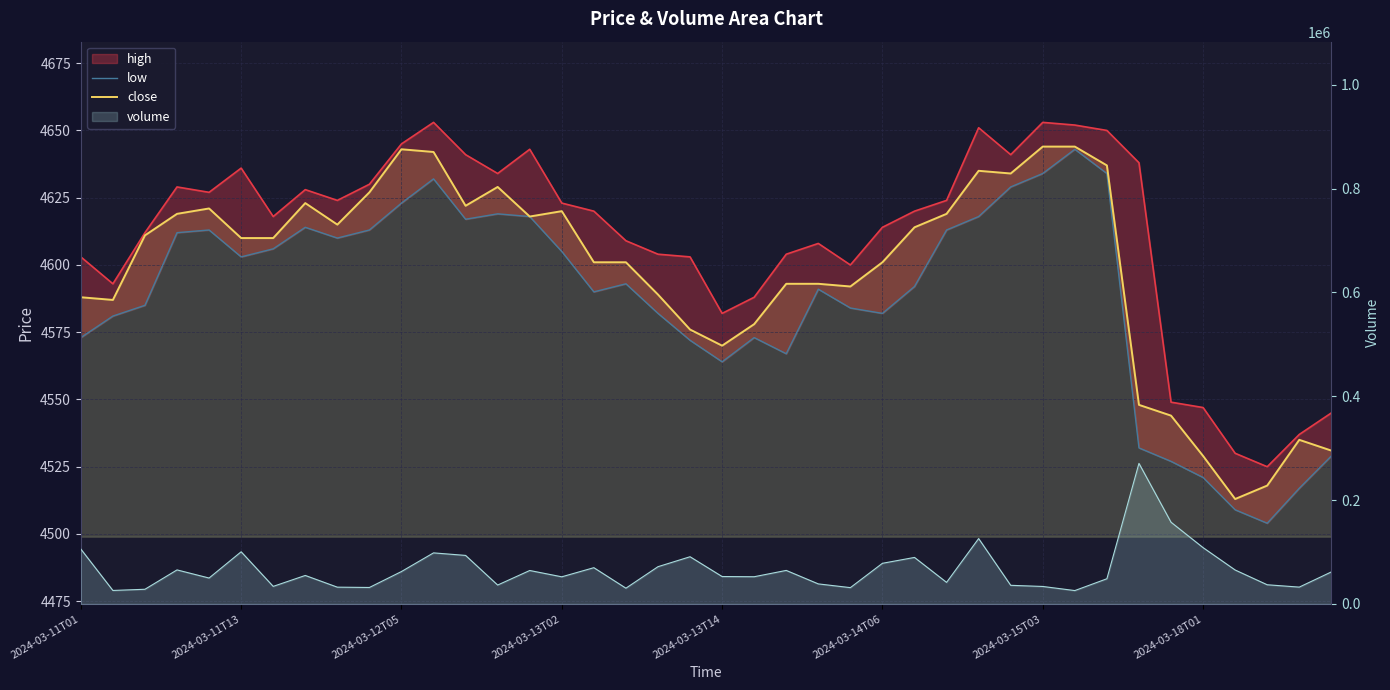

What is the average value of the low series?

4588